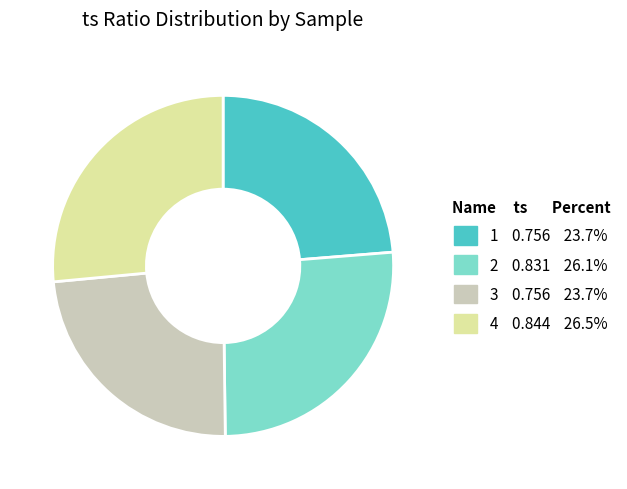

Is there a majority slice in this chart?

No